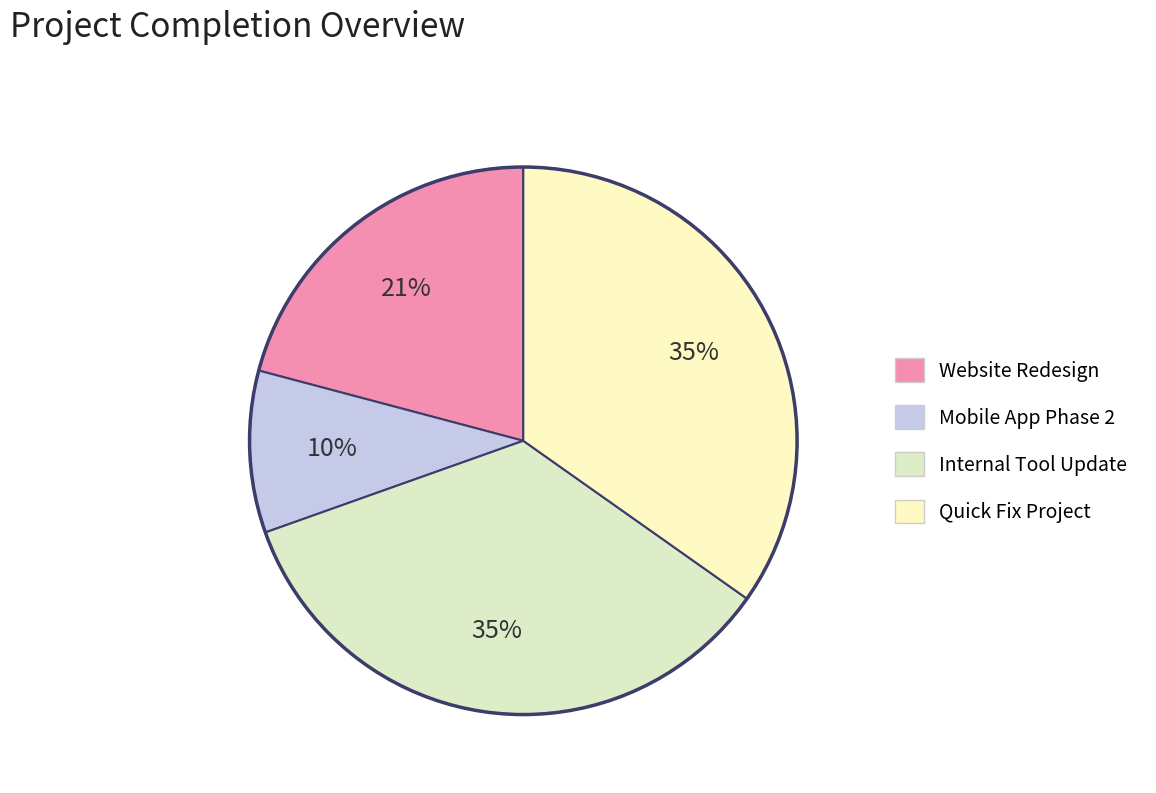

Do Mobile App Phase 2 and Quick Fix Project together represent more than half of the pie?

No